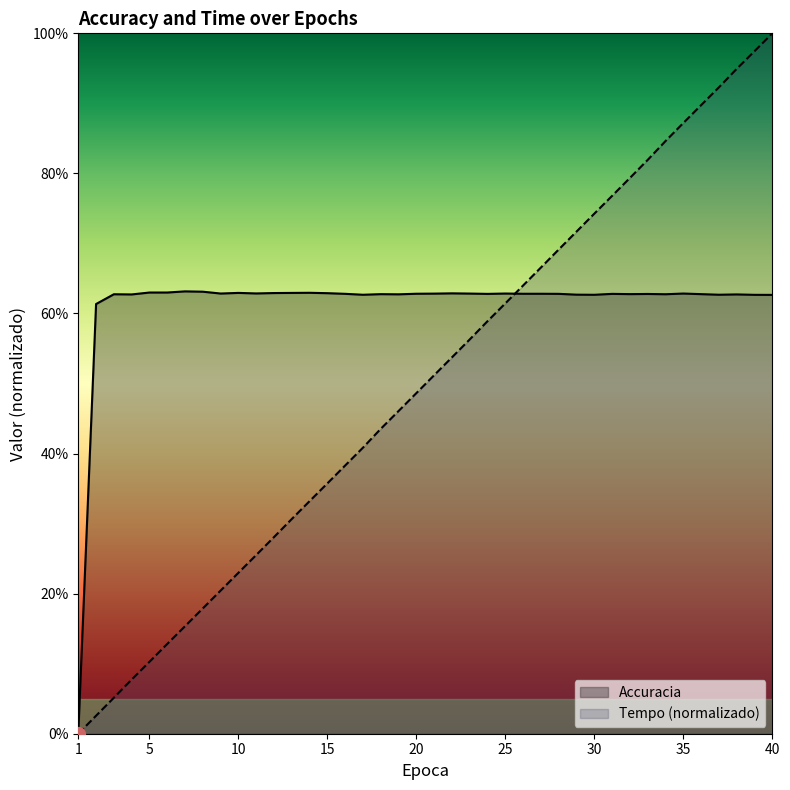

Which series changed the most between 8 and 10?

Tempo